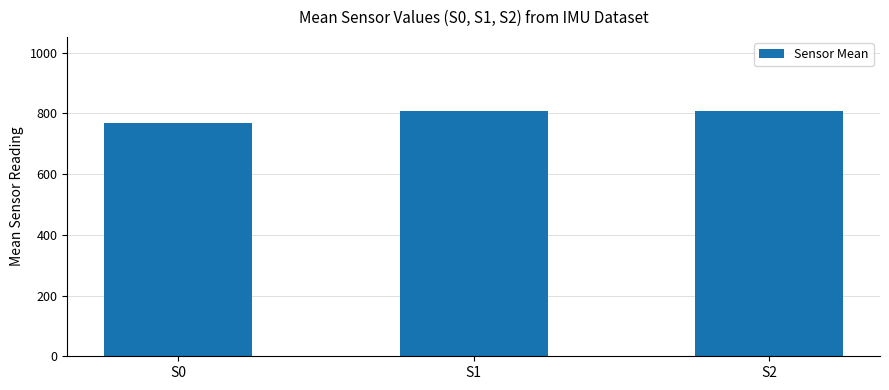

Where does the data first go above 807?

S1